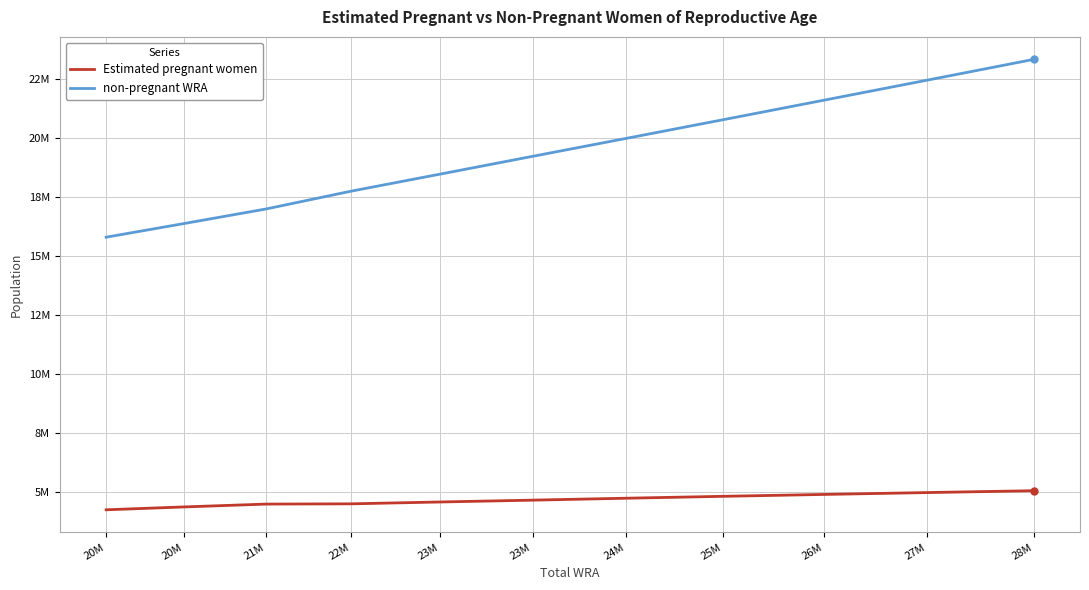

What is the difference between the non-pregnant WRA values at 27M and 28M?

878598.7